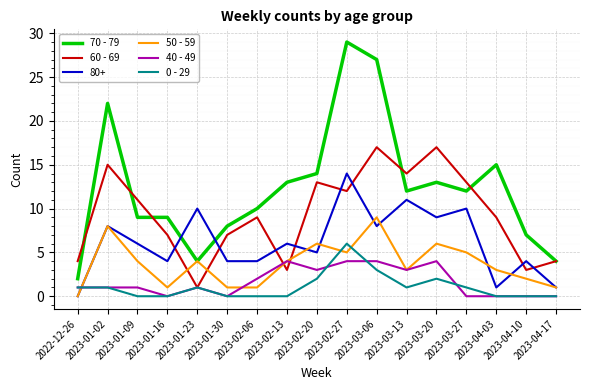

At which category is the sum across all series the highest?

2023-02-27